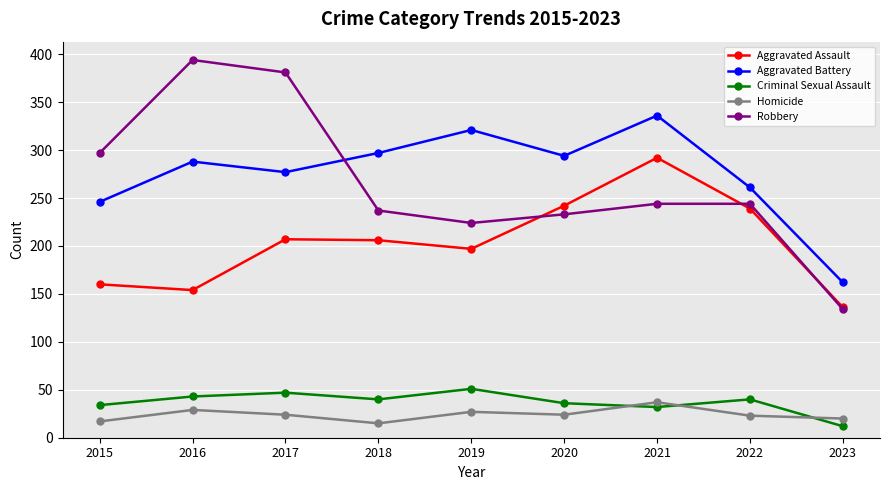

What is the difference between the highest and lowest values at 2017?

357